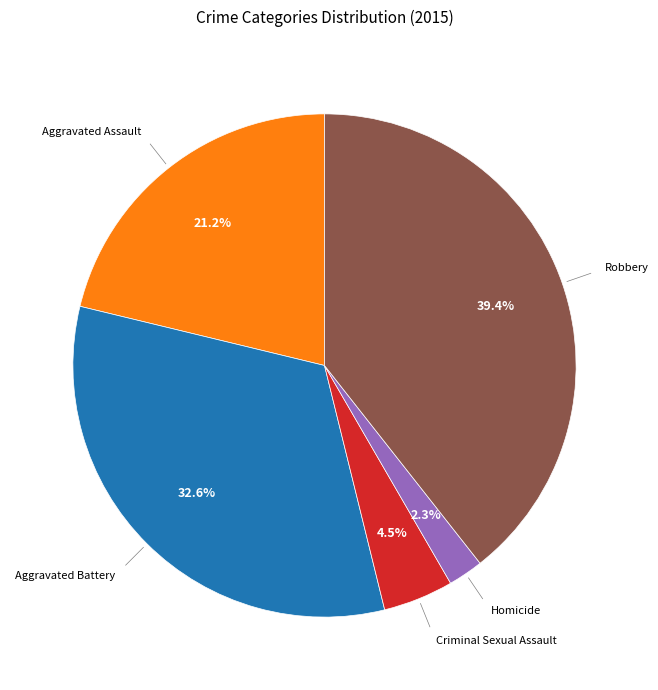

Is there a majority slice in this chart?

No